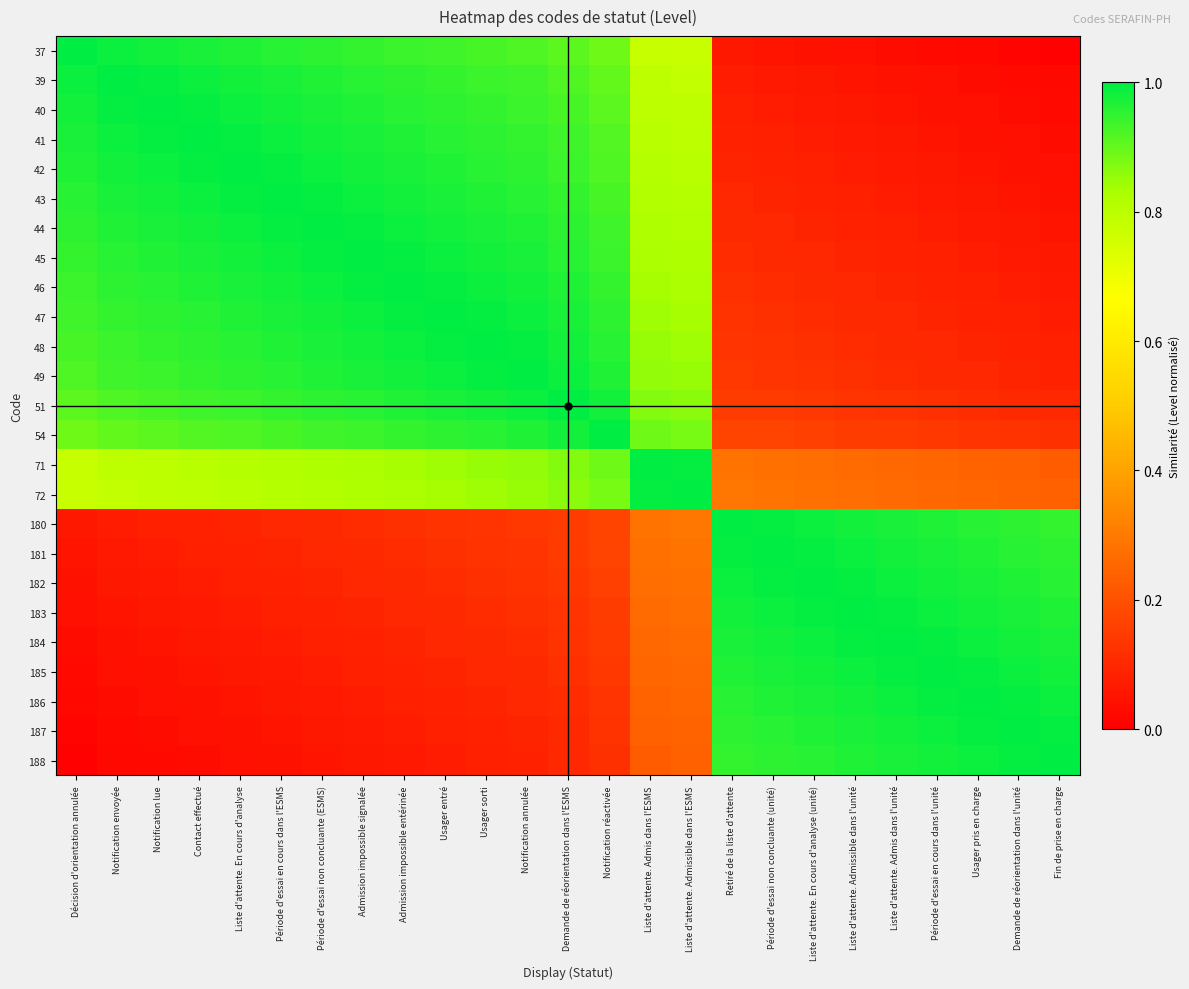

What is the total value across all series at Admission impossible signalée?

16.1